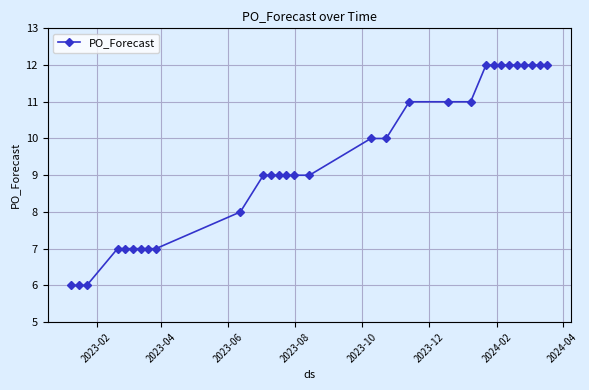

What is the maximum value shown in the chart?

12